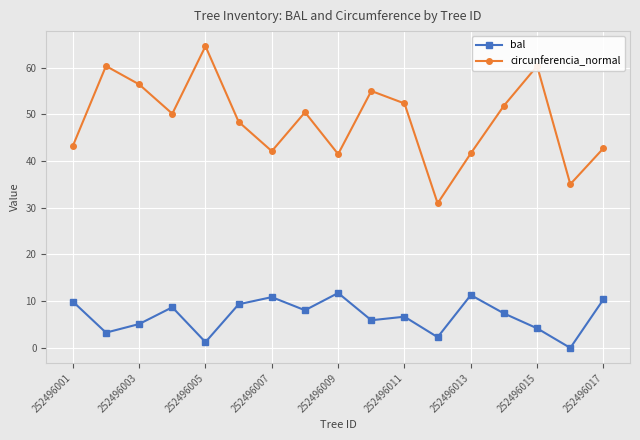

What is the greatest value displayed?

64.6